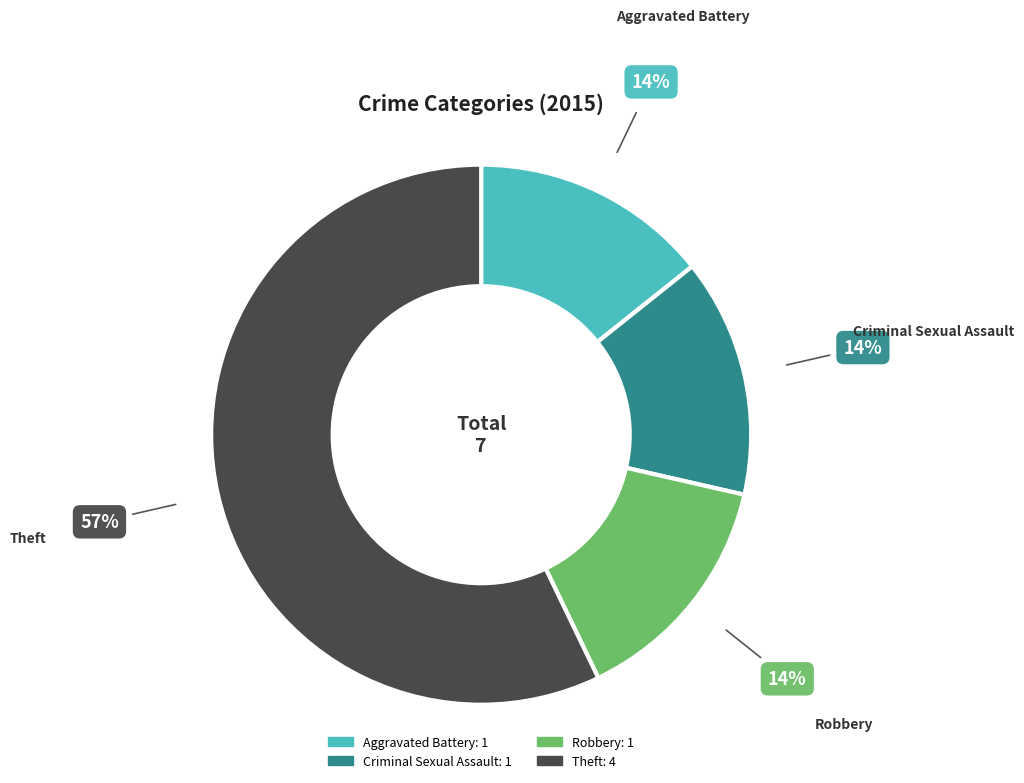

How many slices are in this pie chart?

4